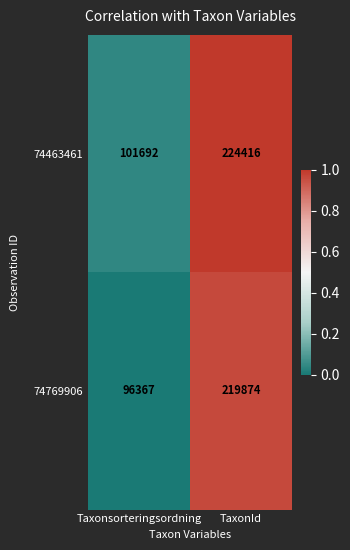

What is the difference between the maximum and minimum values in the 74769906 series?

123507